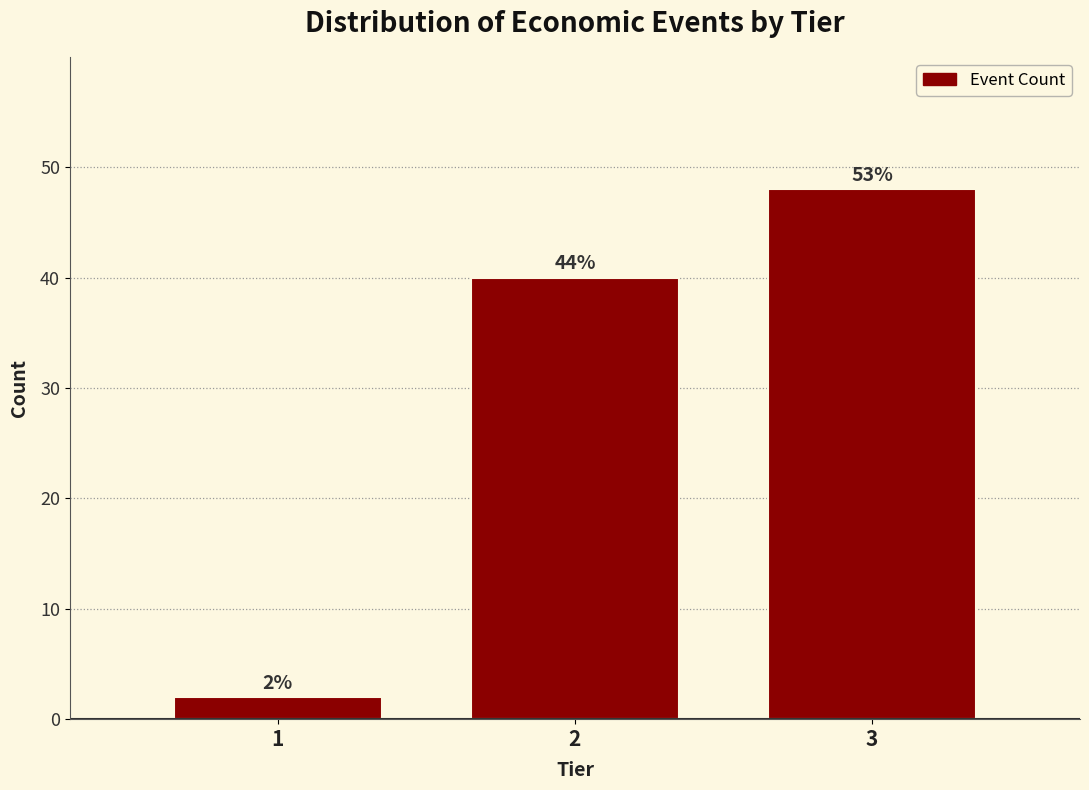

How many bars are there in total?

3